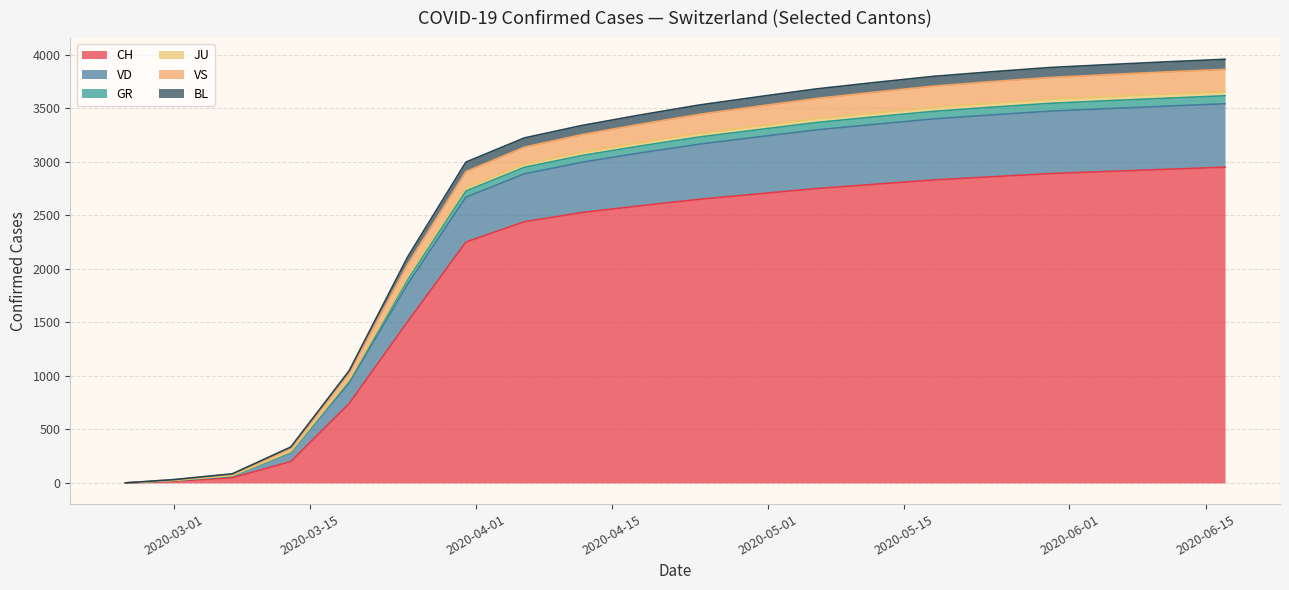

What are all the series names shown in the legend?

CH, VD, GR, JU, VS, BL